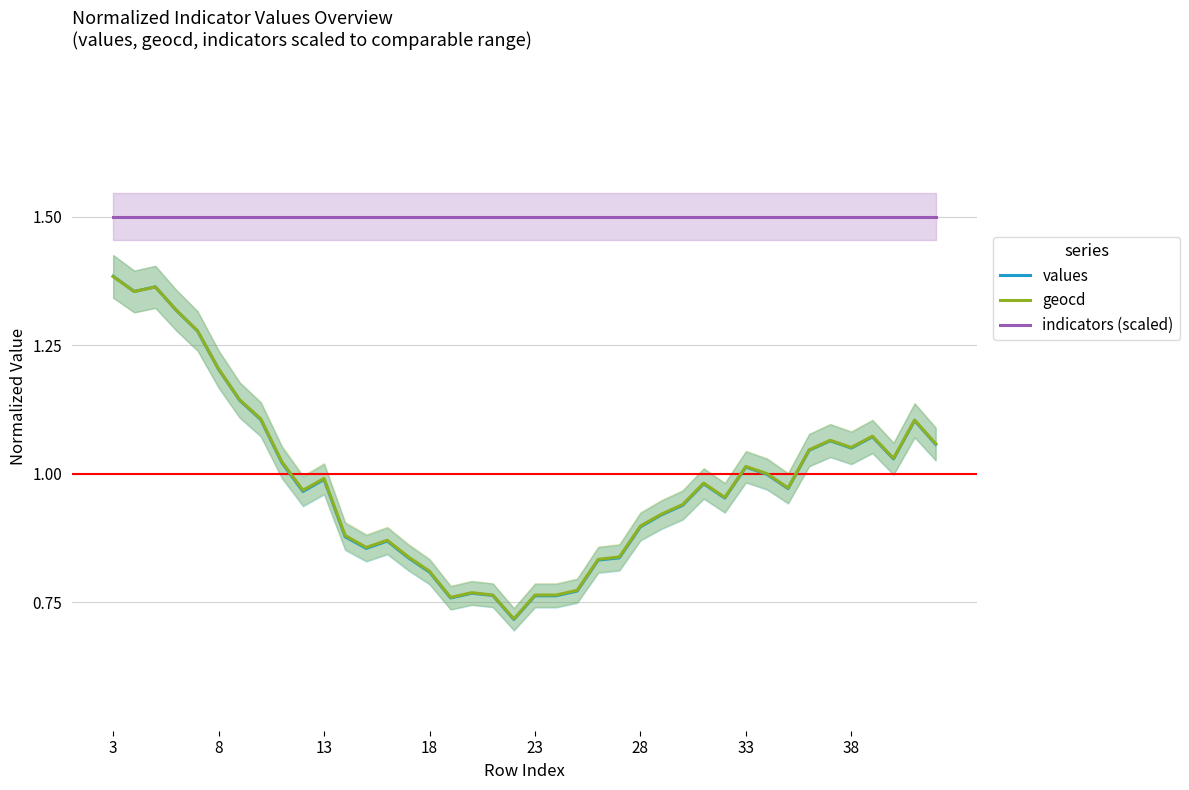

True or false: indicators (scaled) has more than 0 points higher than both neighbors.

False